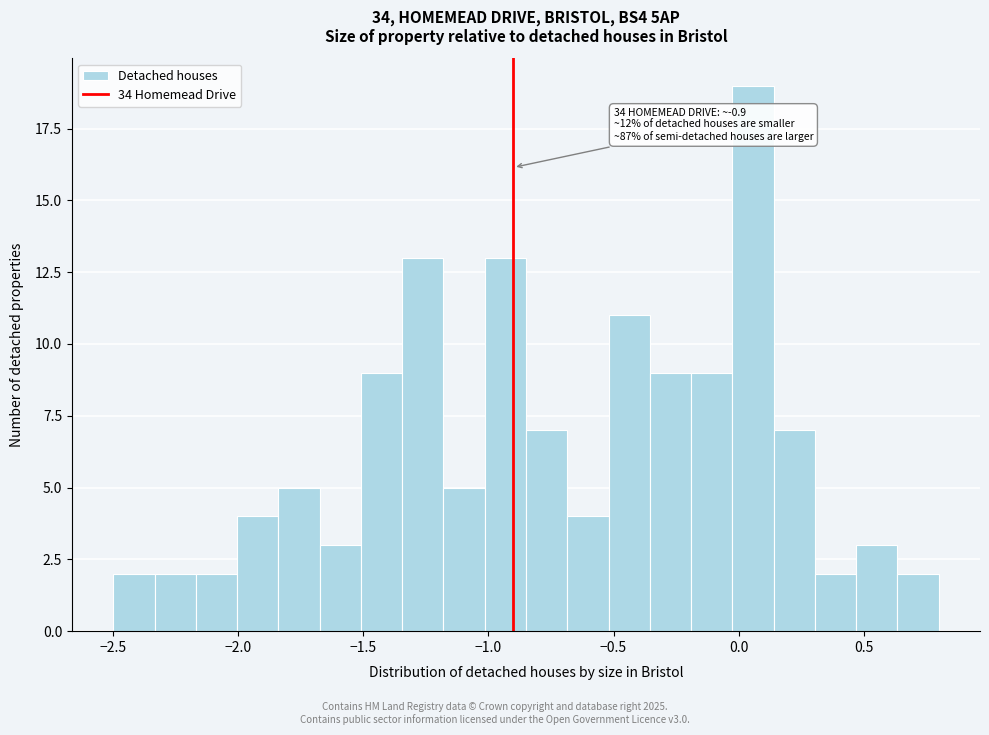

Read against the x-axis, roughly where is the centre of the tallest bar?

0.05